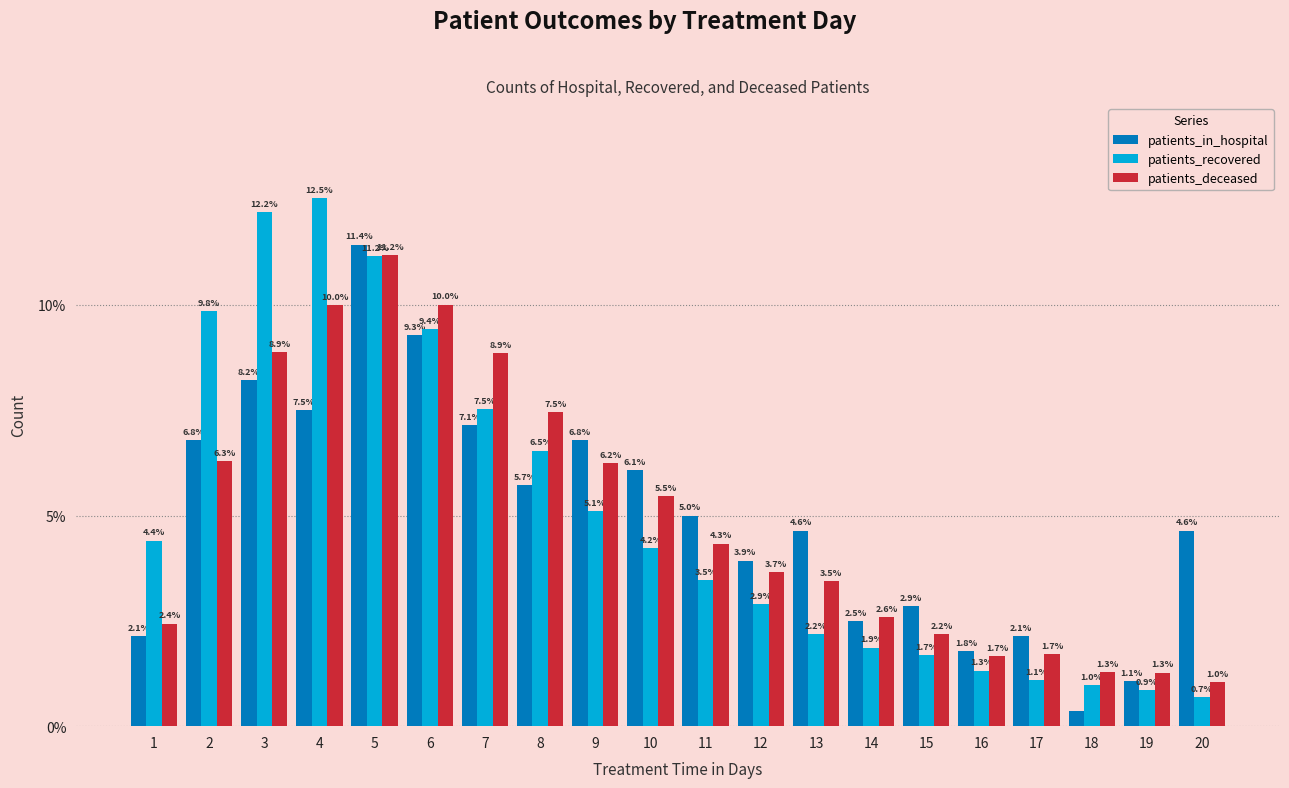

What is the average value of the patients_recovered series?

5.0